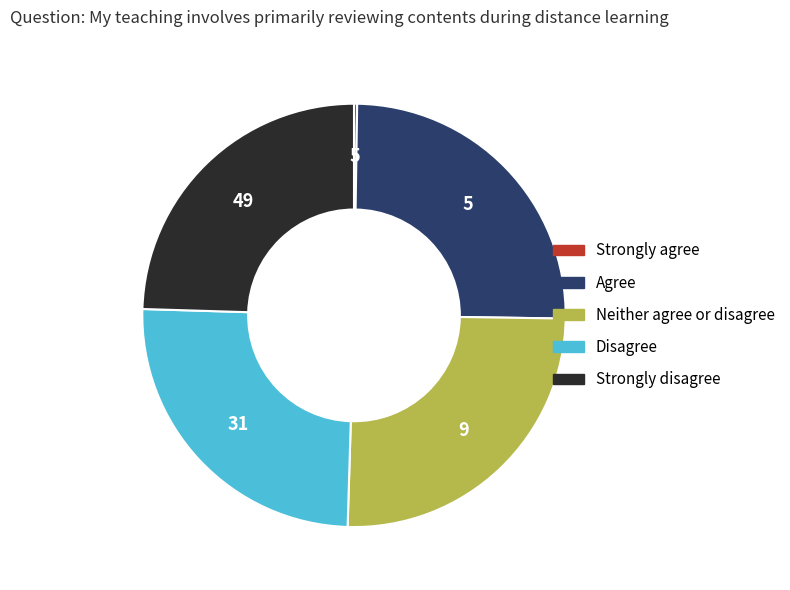

Is there a majority slice in this chart?

No